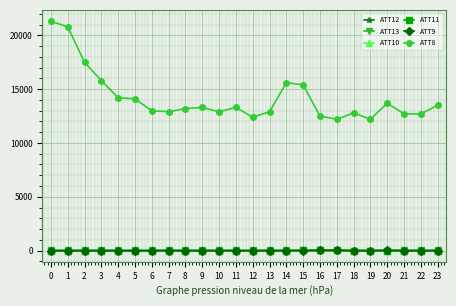

True or false: ATT9 and ATT8 cross at least once.

False